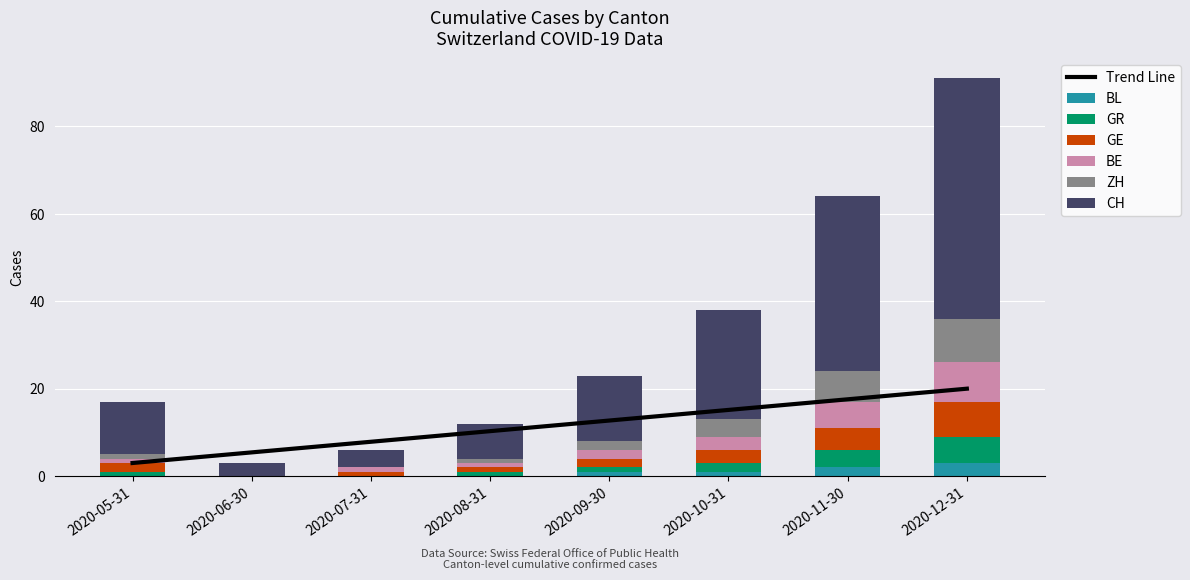

At 2020-11-30, list the series in order from smallest to largest.

BL, GR, GE, BE, ZH, CH